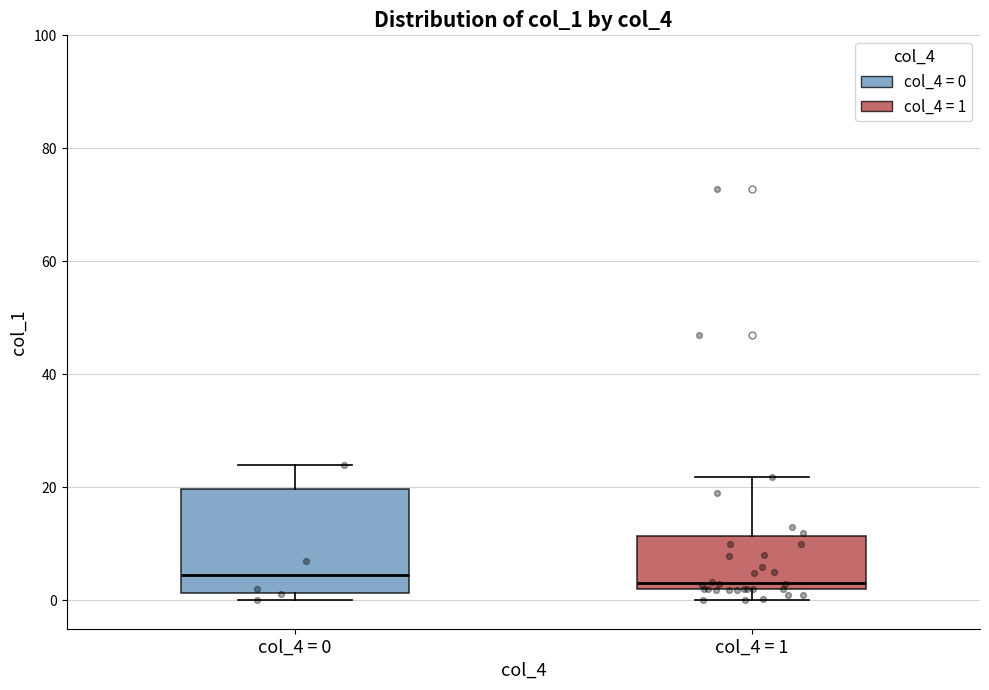

Where is the upper edge of the box for col_4 = 1 on the y-axis? The values are not printed on the chart, so give them approximately, as read against the axis.

12